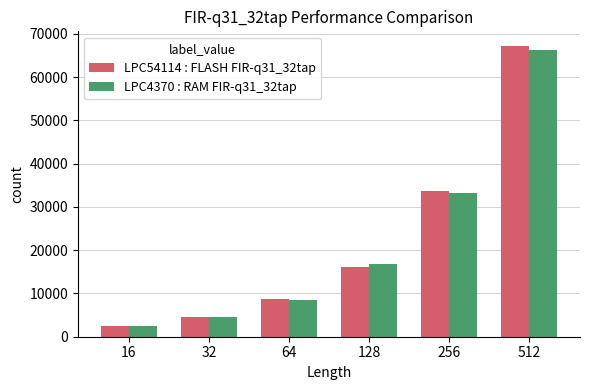

What is the sum of all LPC54114 : FLASH FIR-q31_32tap values?

132630